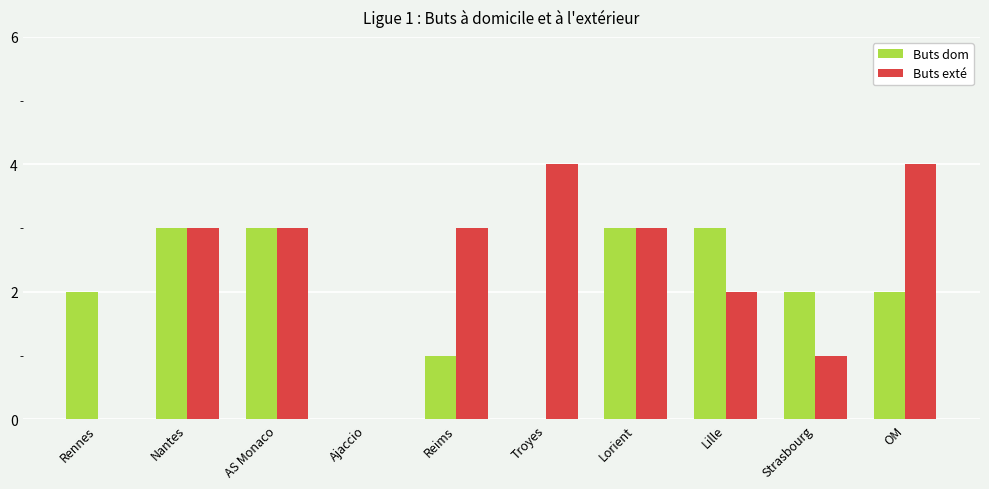

Read the Buts exté value at AS Monaco.

3